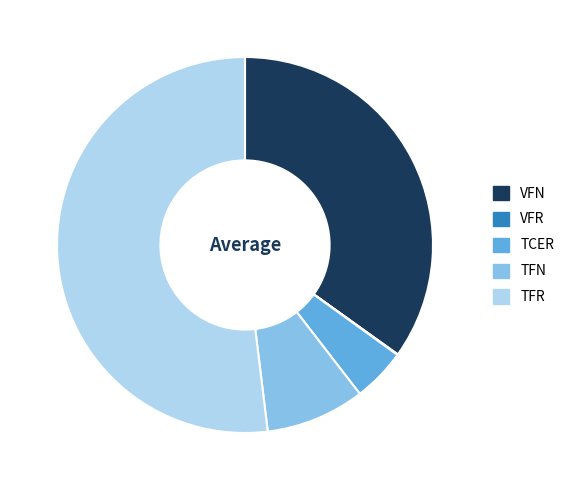

Which slice is the largest?

TFR